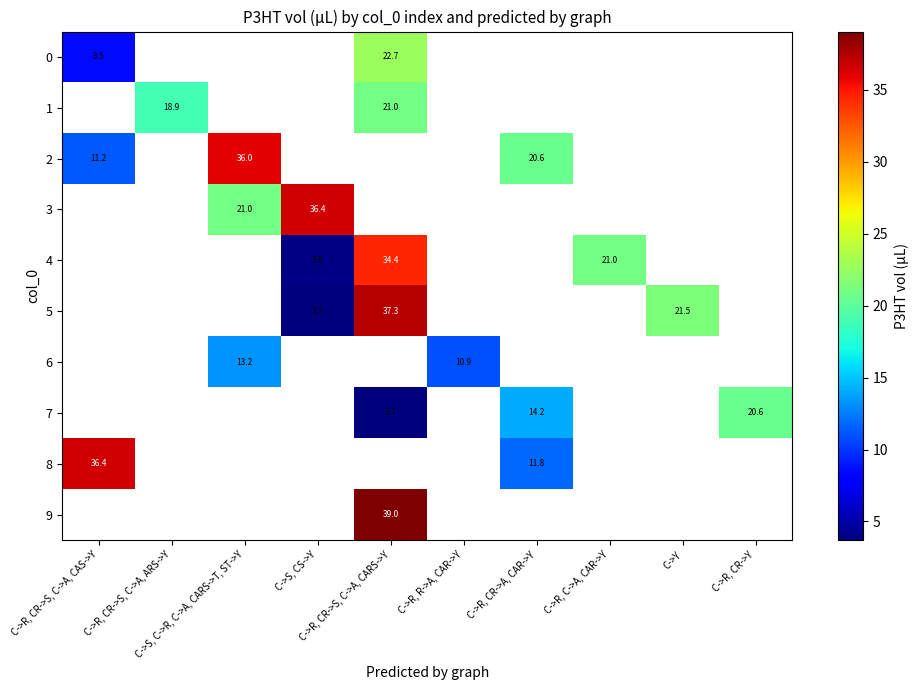

Which has a higher value, C->R, CR->A, CAR->Y or C->R, CR->S, C->A, CARS->Y?

C->R, CR->S, C->A, CARS->Y